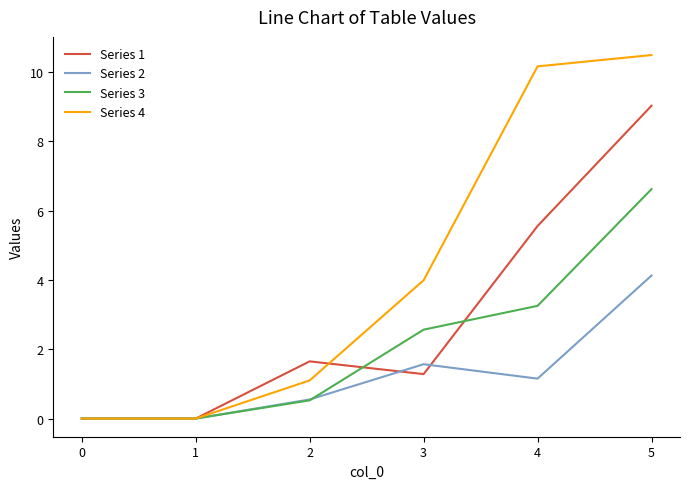

Which series ends up on top after the final intersection of Series 2 and Series 3?

Series 3